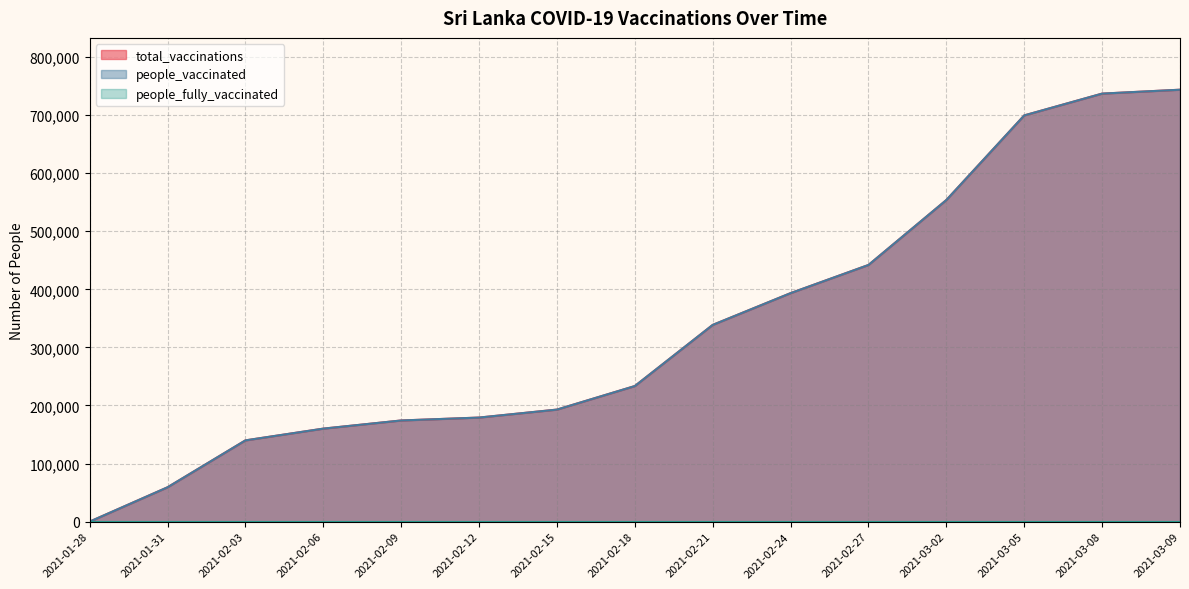

What is the difference between the second highest and second lowest values in the people_vaccinated series?

677908